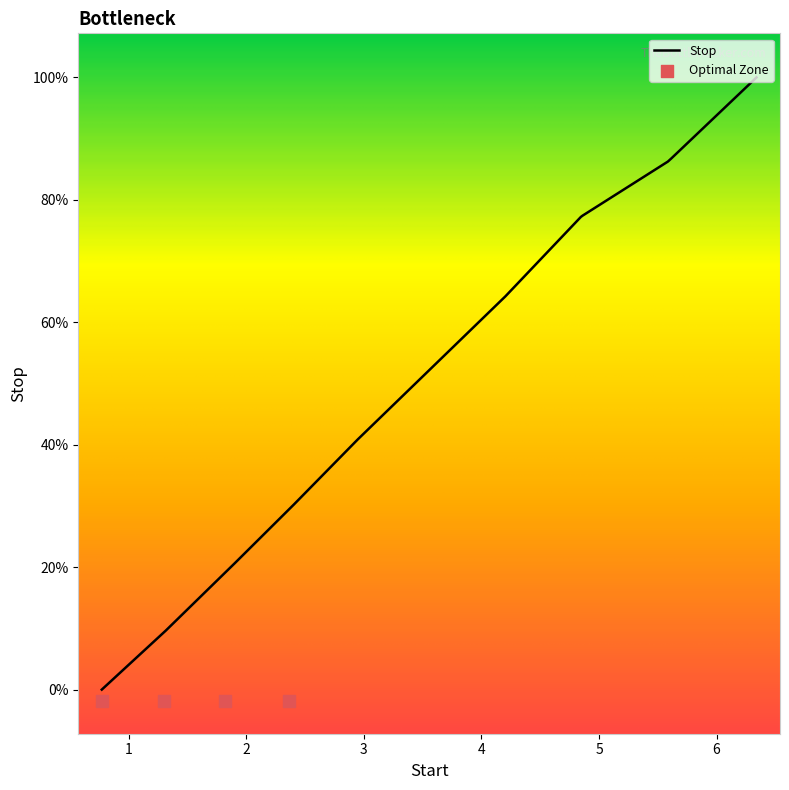

Which has a higher value, 1.3 or 2.93?

2.93